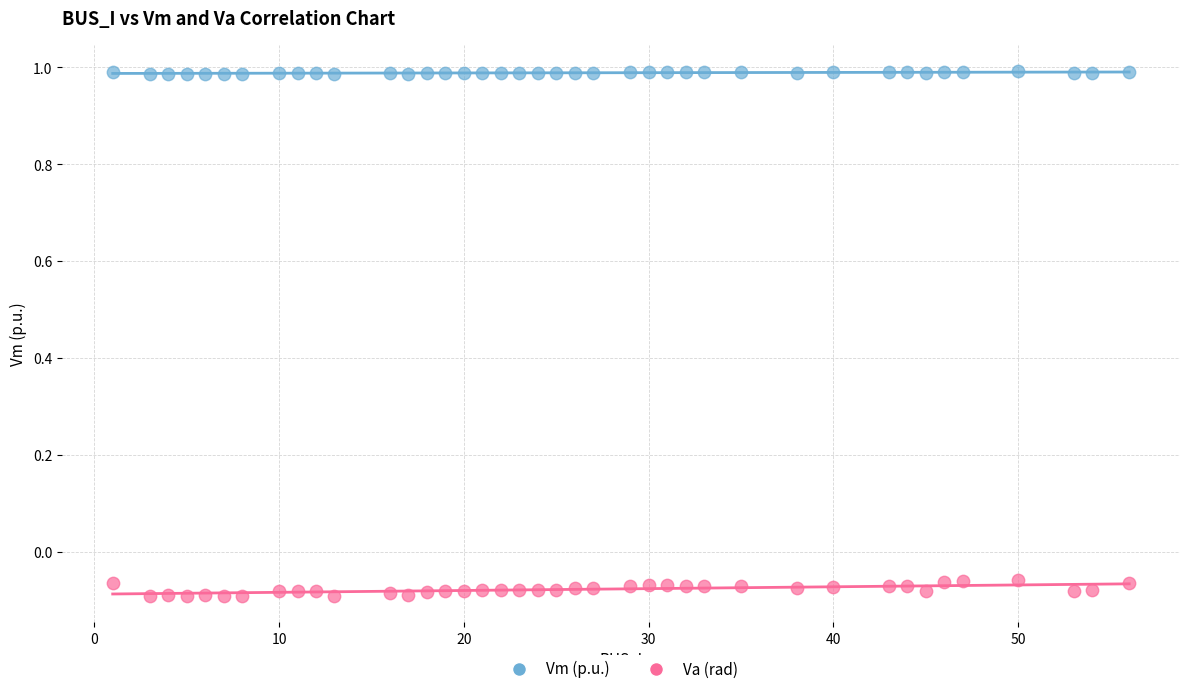

Across all data points, what is the range of X values (max minus min)?

55.0